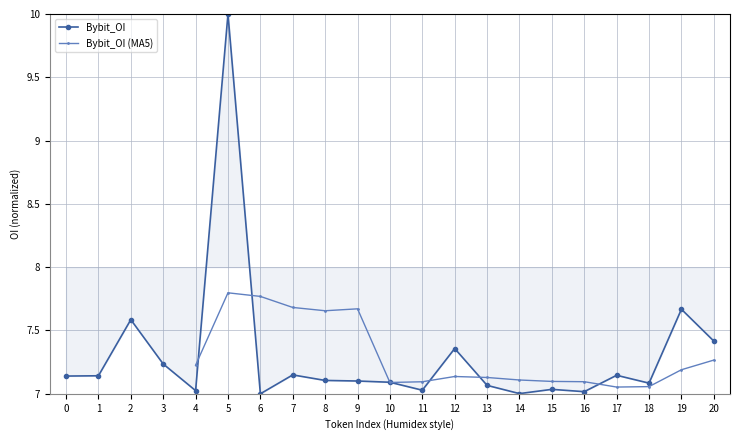

What is the difference between the second highest and minimum values?

0.7